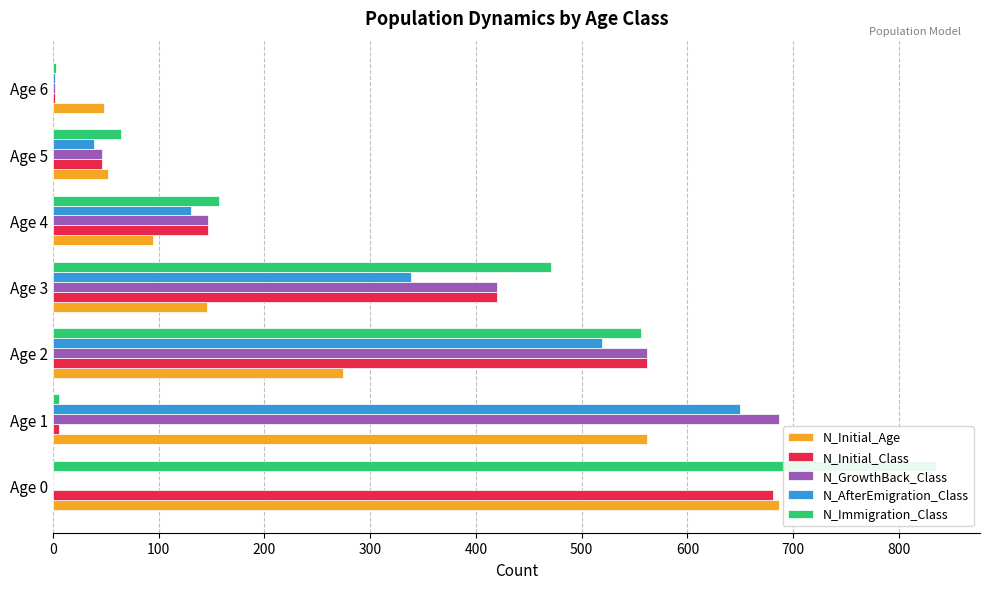

What are all the series names shown in the legend?

N_Initial_Age, N_Initial_Class, N_GrowthBack_Class, N_AfterEmigration_Class, N_Immigration_Class